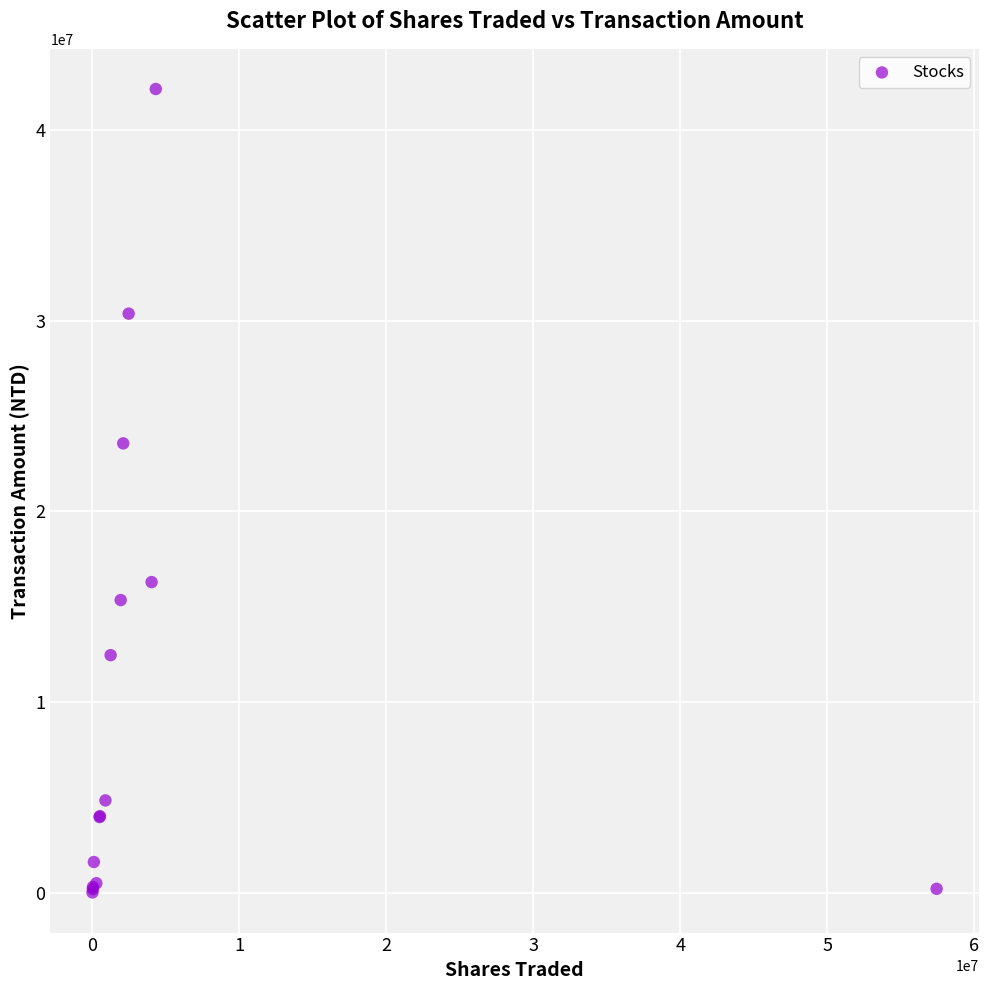

What Y value in the scatter plot is closest to 21088374?

23568570